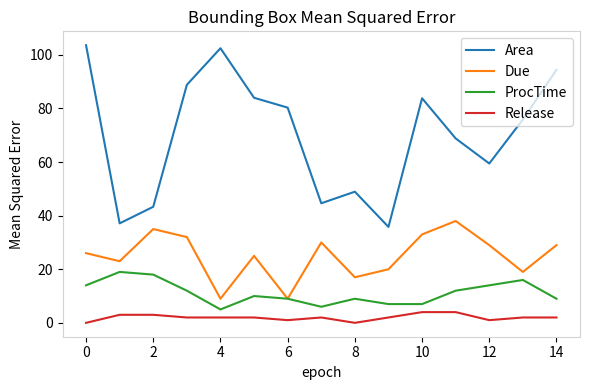

Which series has the largest range (max minus min)?

Area